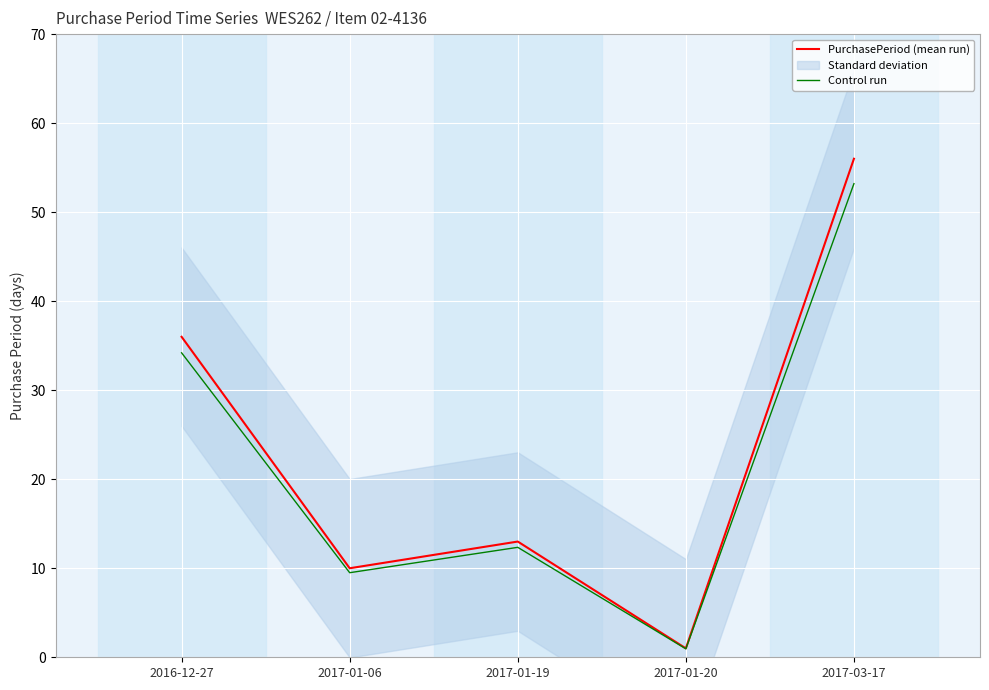

Rank the series at 2016-12-27 from lowest to highest value.

Control run, PurchasePeriod (mean run)